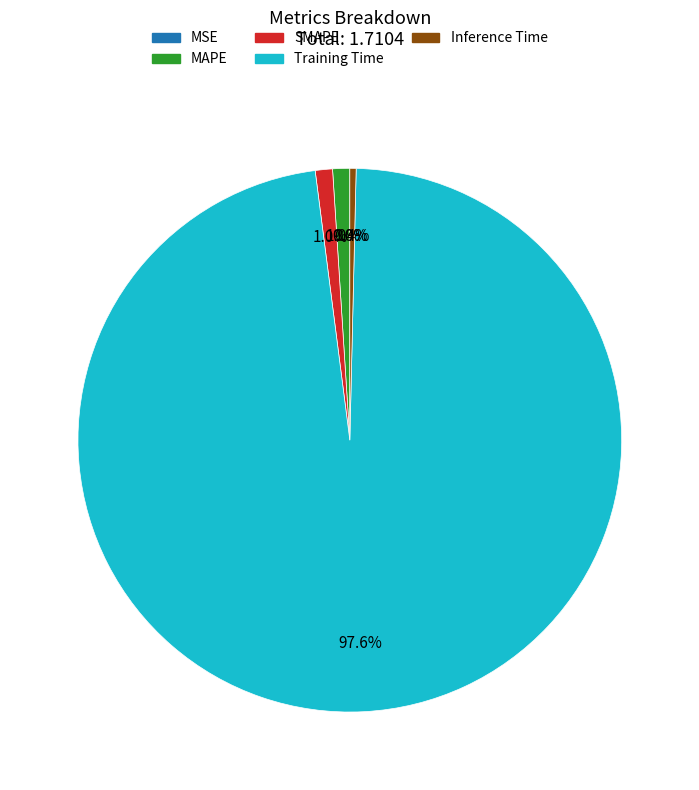

Which category has the biggest portion of the pie?

Training Time